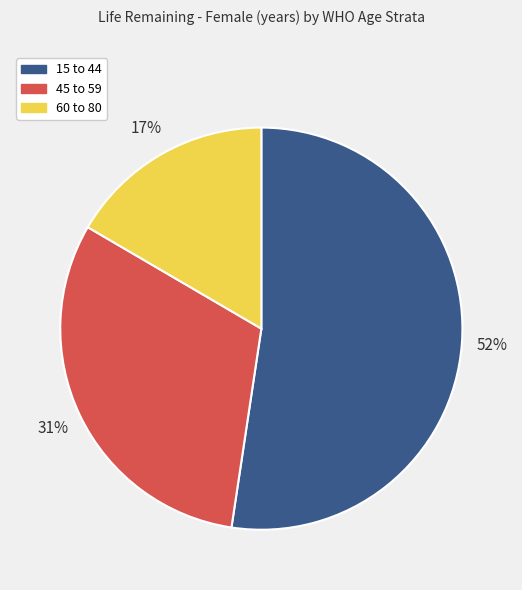

To the nearest percent, what portion does 45 to 59 represent?

31%